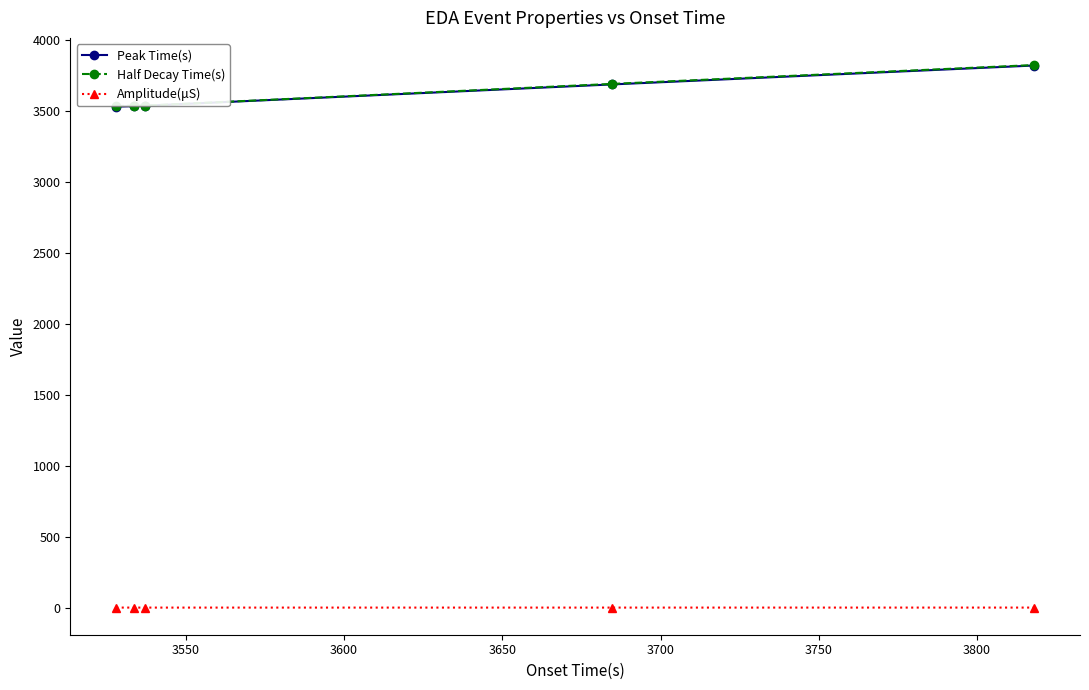

What is the difference between the maximum and second lowest values in the Amplitude(μS) series?

0.1